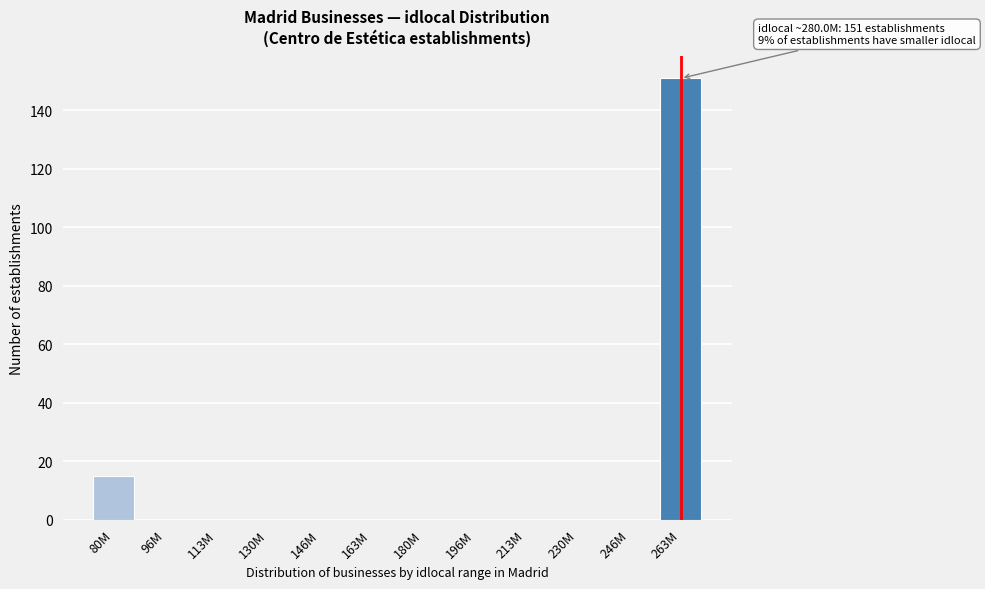

Reading left to right, what are all the values shown in this chart?

80M=15	96M=0	113M=0	130M=0	146M=0	163M=0	180M=0	196M=0	213M=0	230M=0	246M=0	263M=151